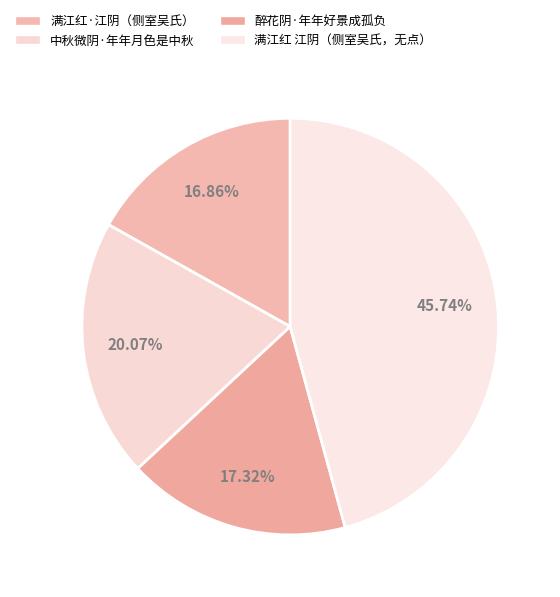

Does 醉花阴·年年好景成孤负 account for over 50% of the chart?

No